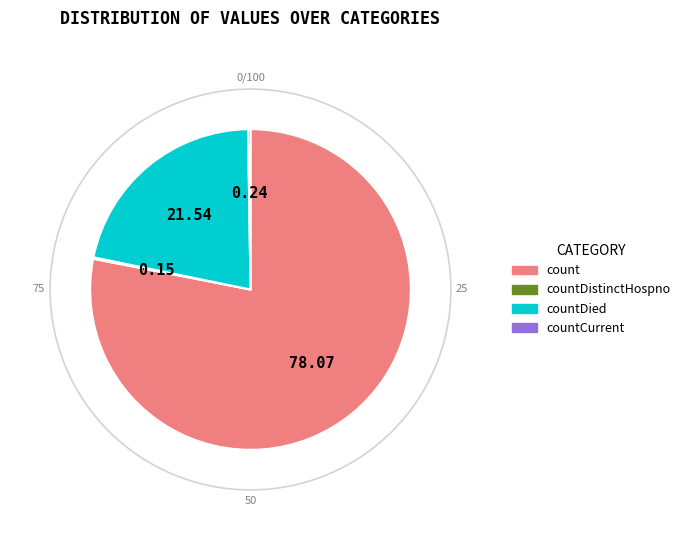

What is the majority slice?

count